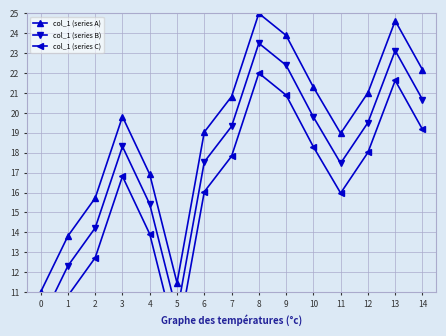

At which label does col_1 (series C) reach its peak?

8